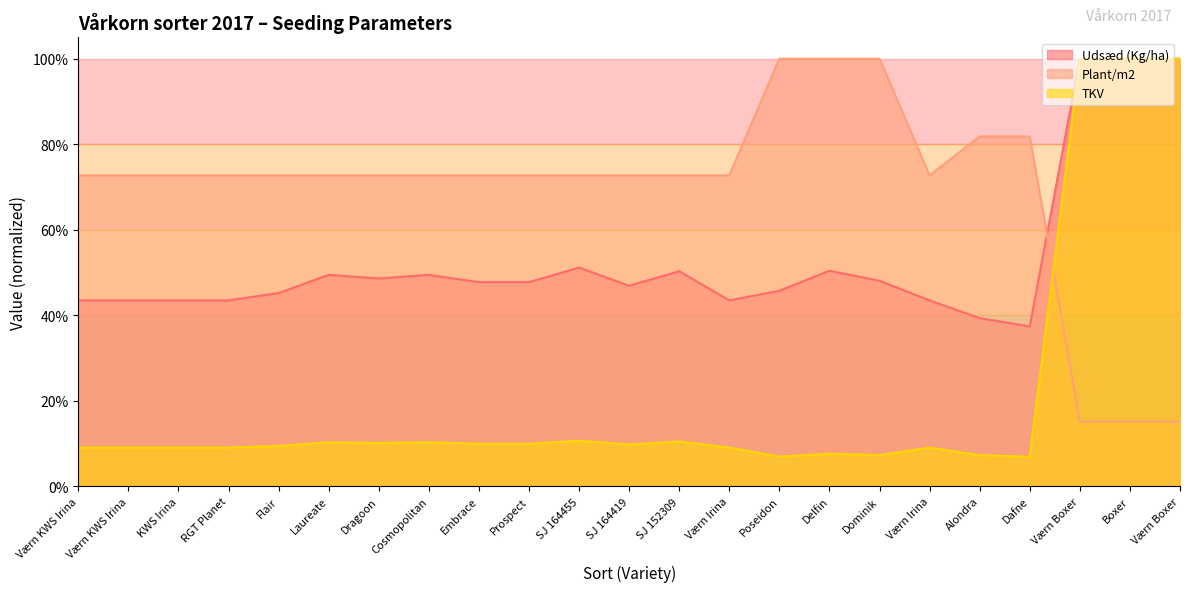

Between Embrace and Dragoon, which is larger?

Dragoon